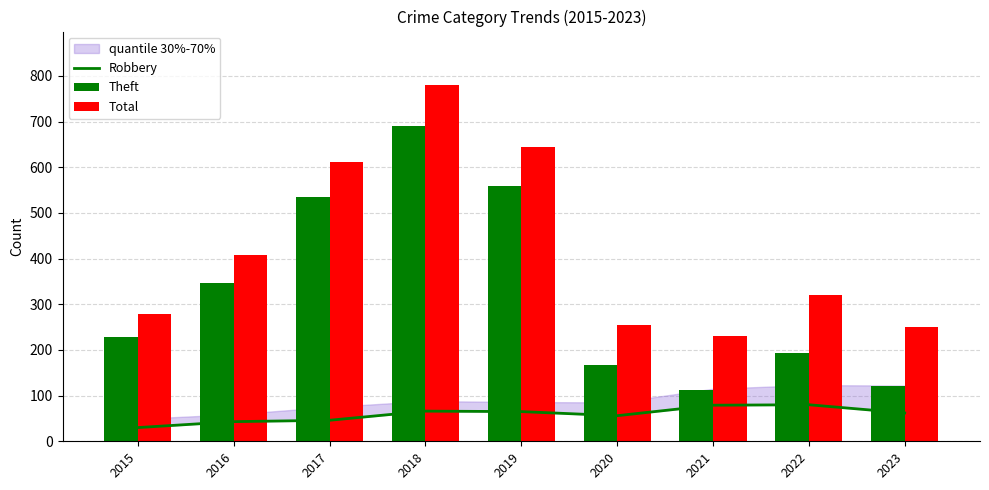

List the series in order of their peak value, lowest first.

Robbery, Theft, Total